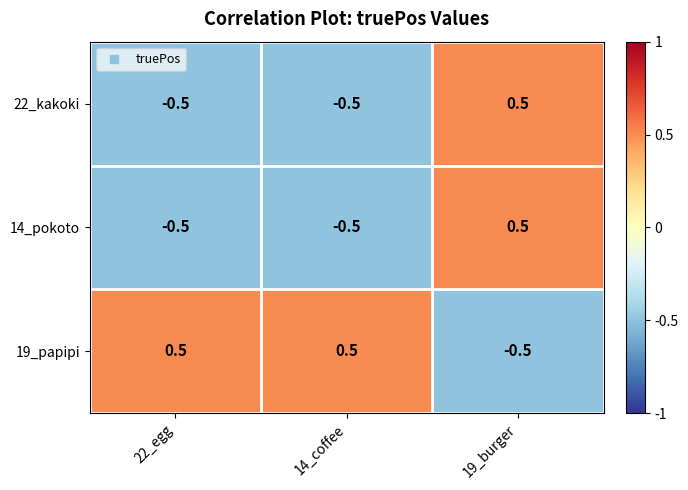

What is the approximate value of 19_papipi at 14_coffee?

0.5